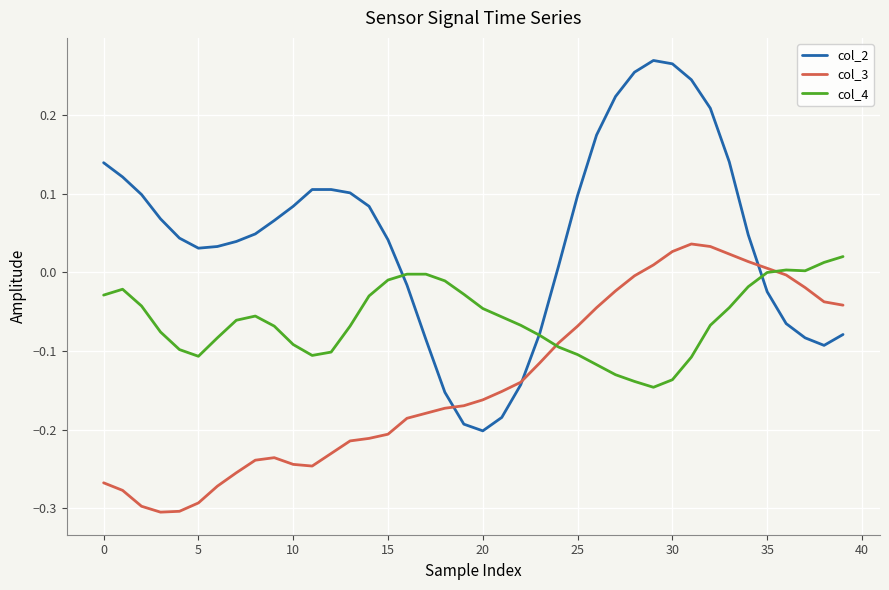

Which series has the largest total across all categories?

col_2